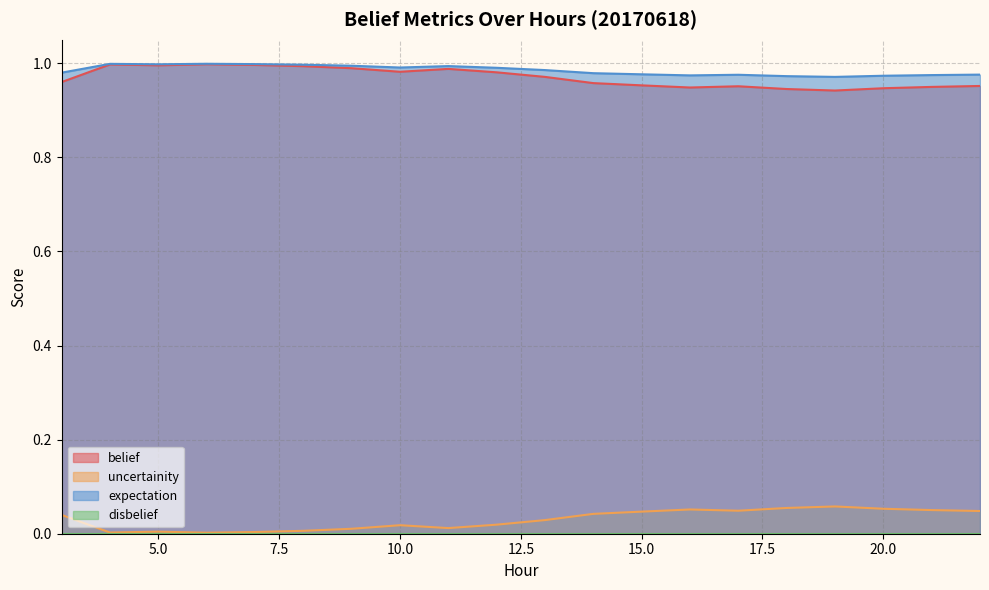

True or false: belief and uncertainity cross at least once.

False